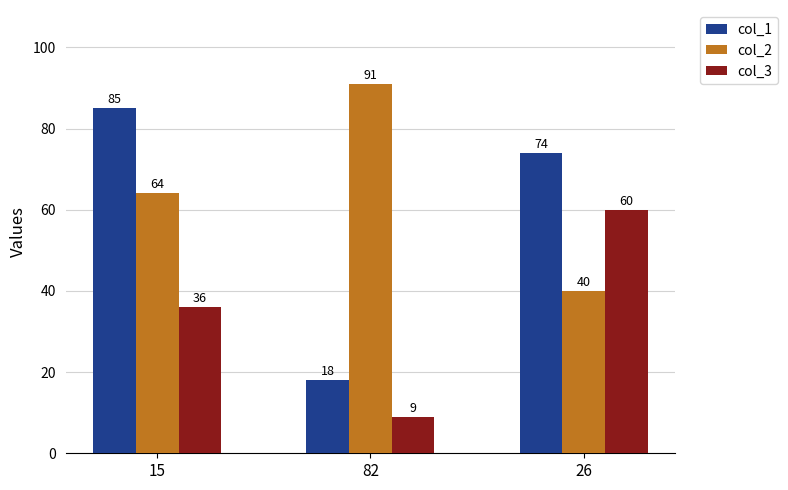

True or false: col_2 has a value of 40 at 26.

True